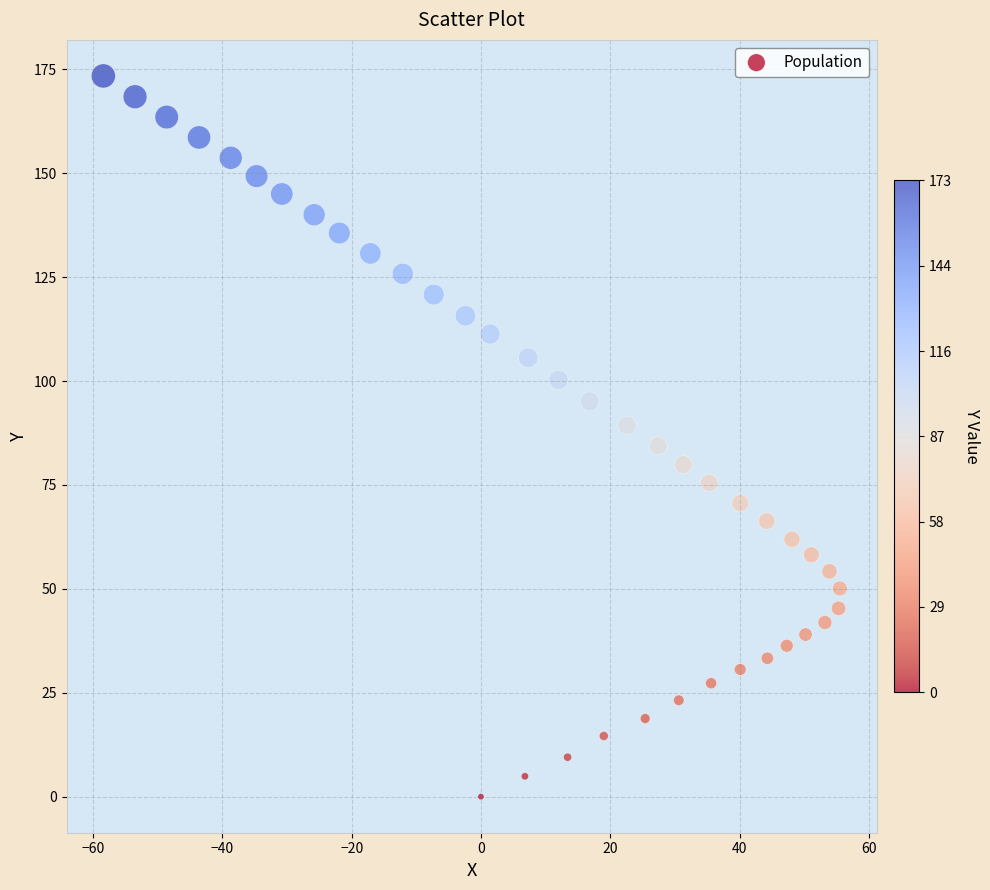

What is the range of X values (max minus min)?

113.9